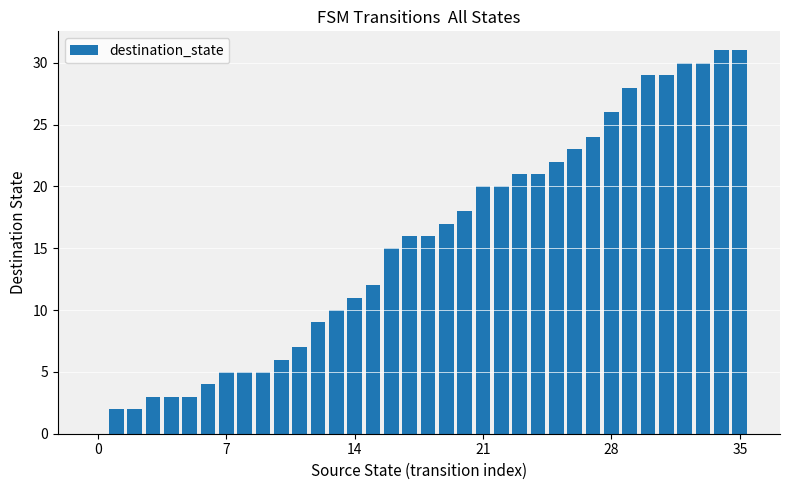

What is the sum of all values?

554